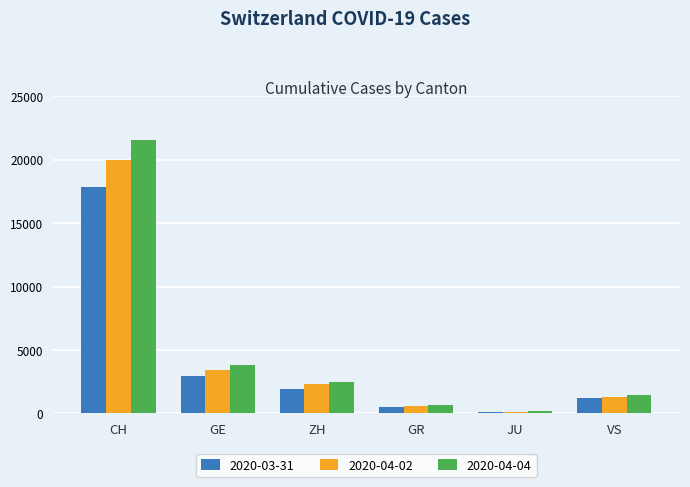

Reading left to right, list all the values displayed in this chart.

2020-03-31: CH=17852	GE=2984	ZH=1936	GR=547	JU=140	VS=1211
2020-04-02: CH=20005	GE=3445	ZH=2289	GR=622	JU=149	VS=1334
2020-04-04: CH=21554	GE=3788	ZH=2450	GR=657	JU=154	VS=1418